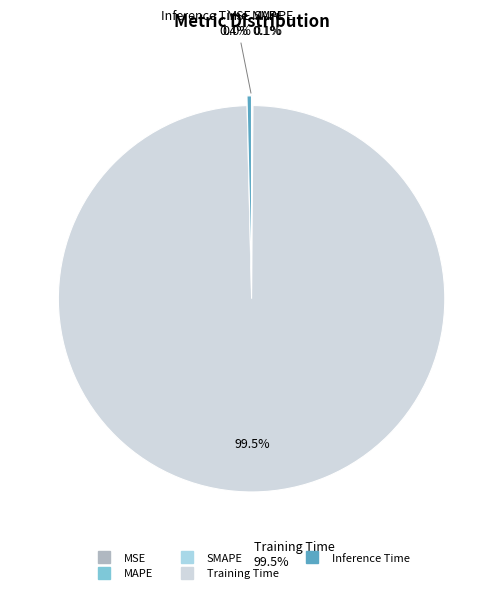

To the nearest percent, what is the difference between the largest and smallest slice percentages?

100%